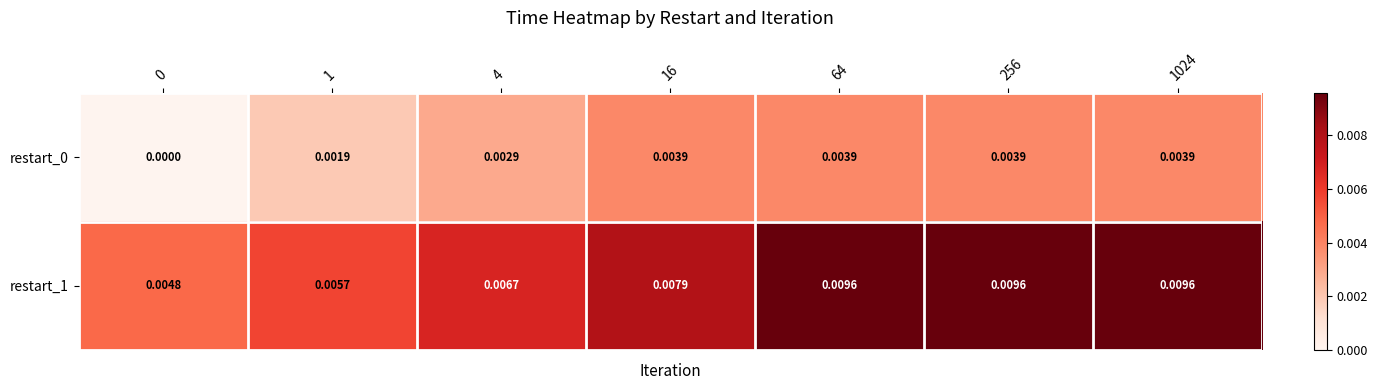

Is the value of restart_0 at 1 greater than the value of restart_1 at 1?

No